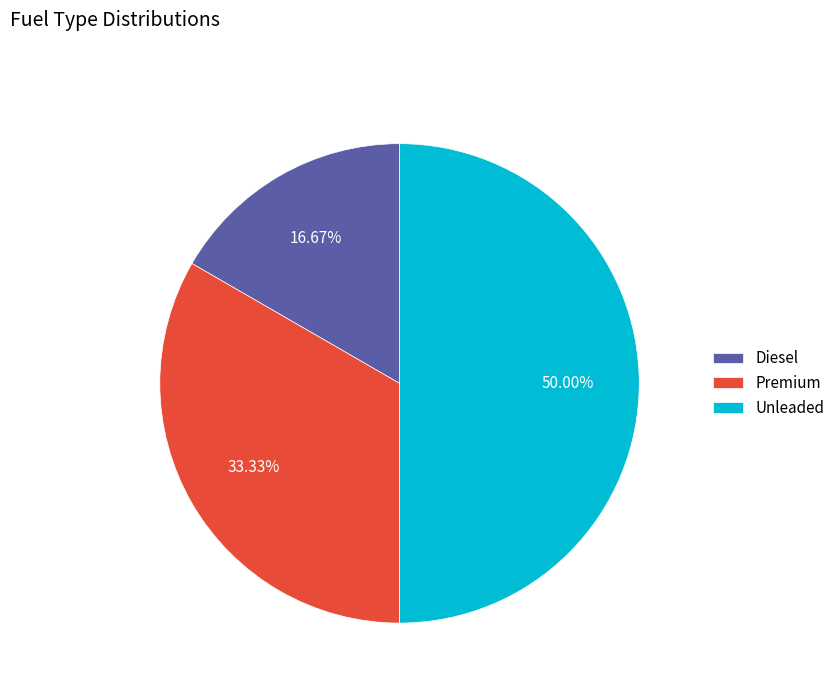

Approximately how many times larger is the value at Diesel compared to Premium?

0.5